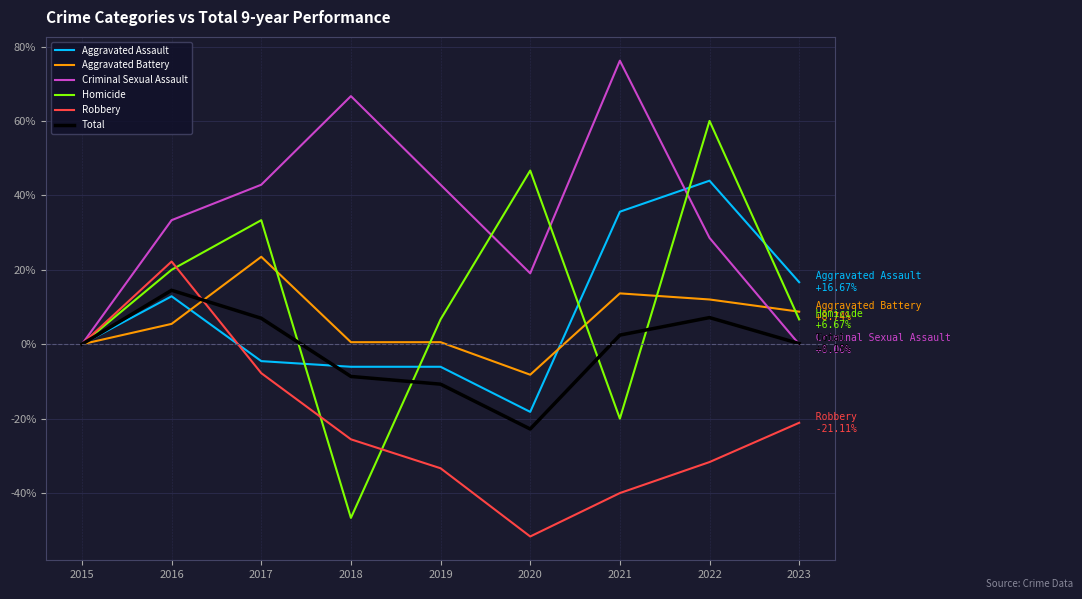

Which series has the largest total across all categories?

Criminal Sexual Assault